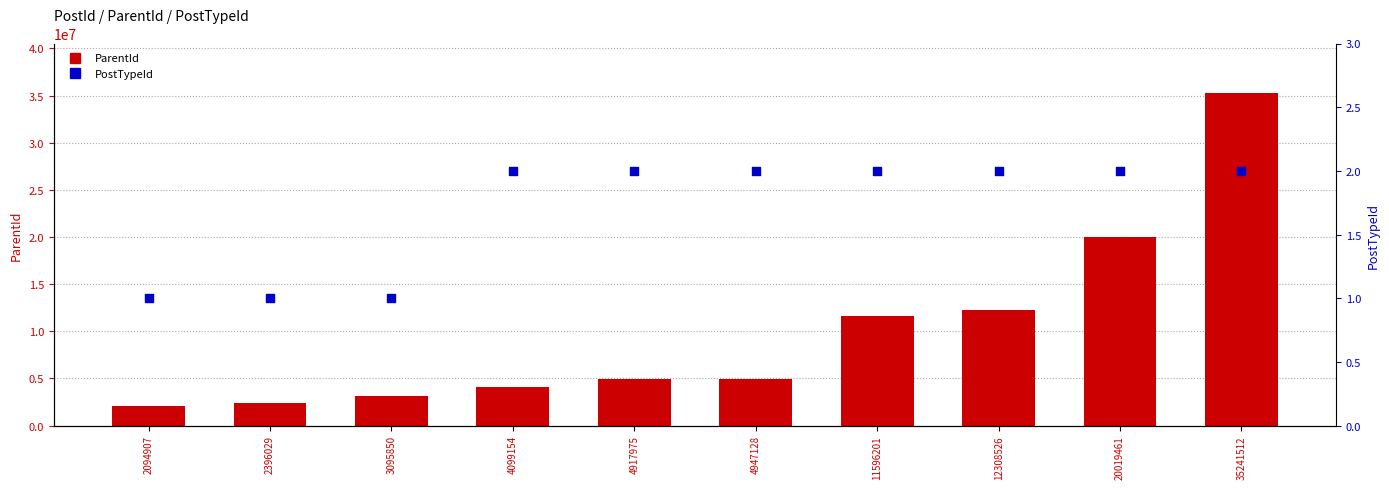

At how many categories does at least one series exceed 811426?

10